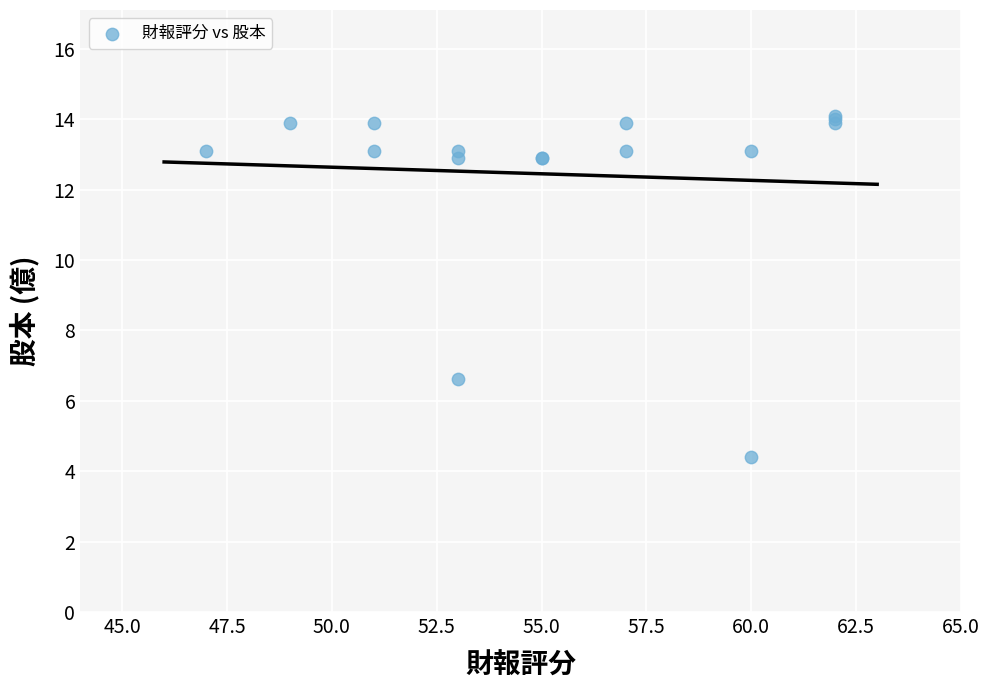

What Y value in the scatter plot is closest to 9?

6.6